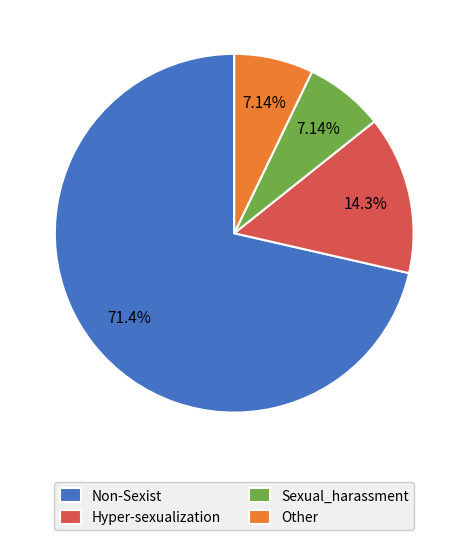

How many segments does this pie chart have?

4